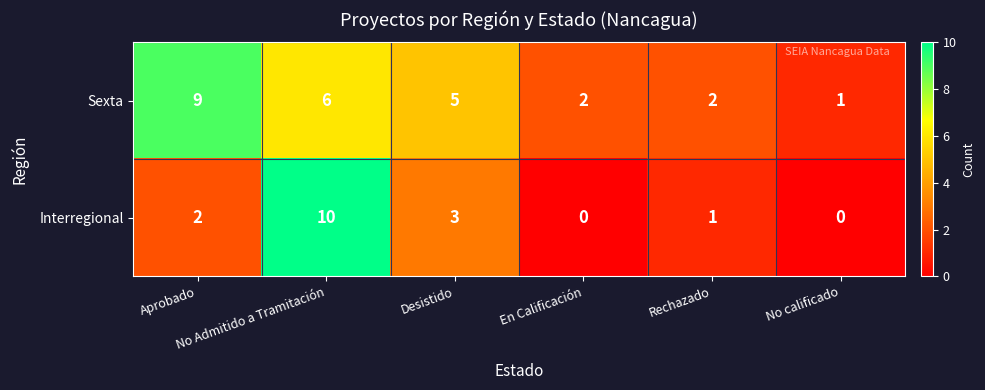

What is the difference between the second highest and second lowest values in the Interregional series?

3